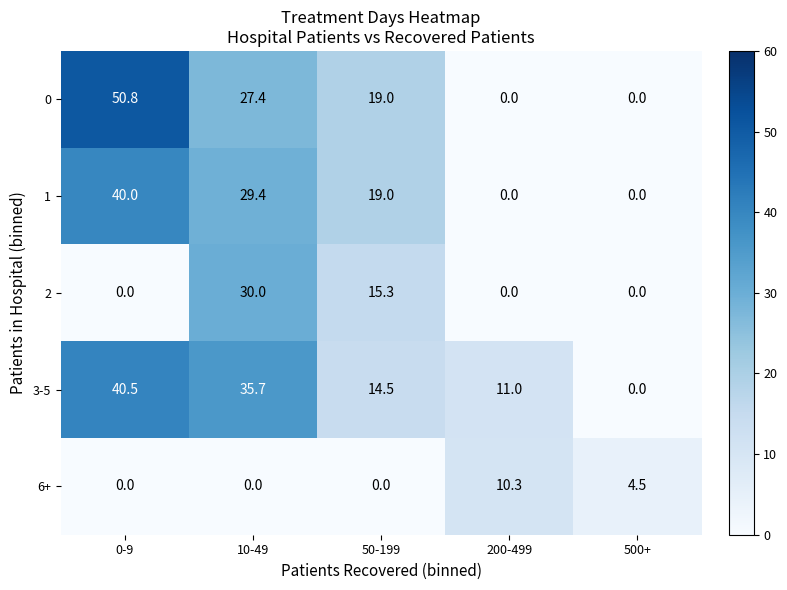

List the series in order of their peak value, highest first.

0, 3-5, 1, 2, 6+